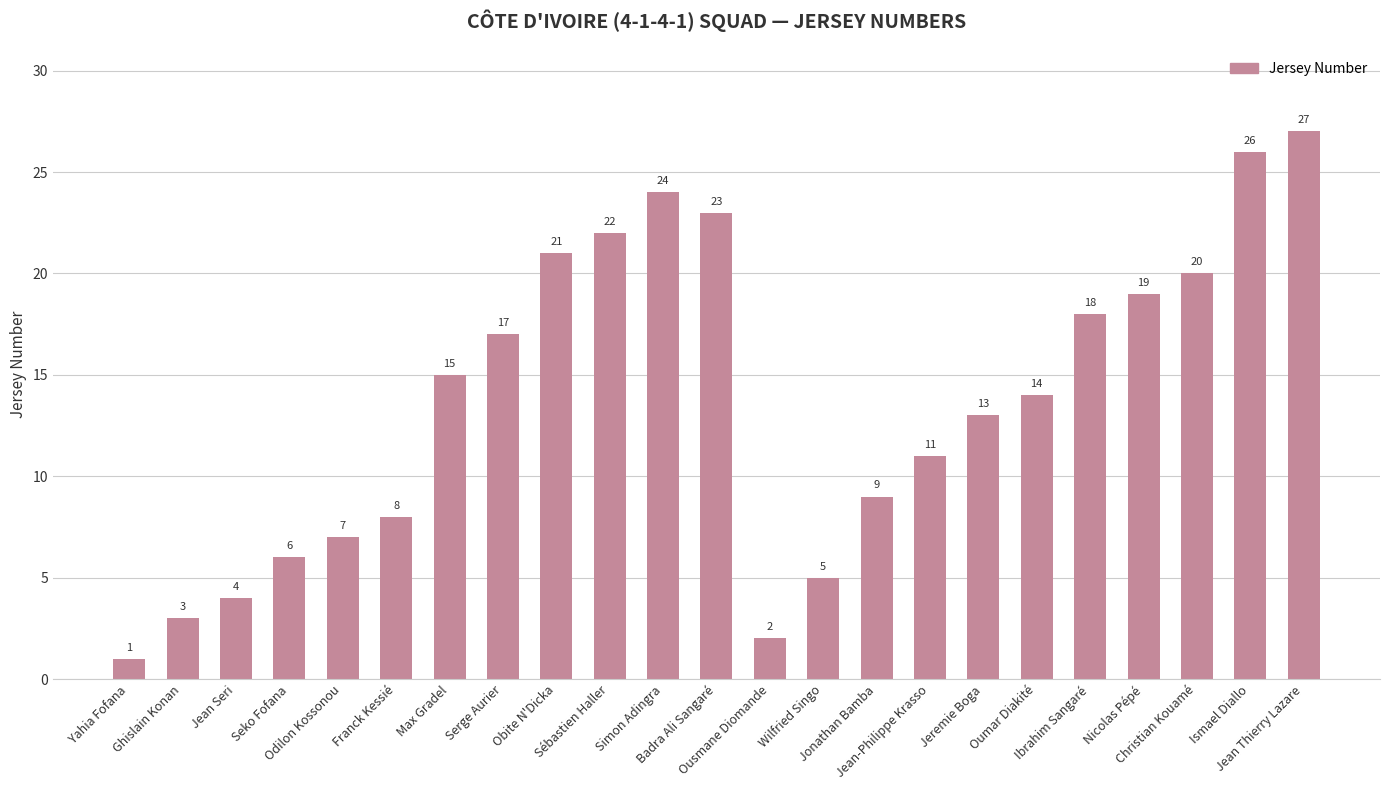

True or false: the data shows 30 at Obite N'Dicka.

False